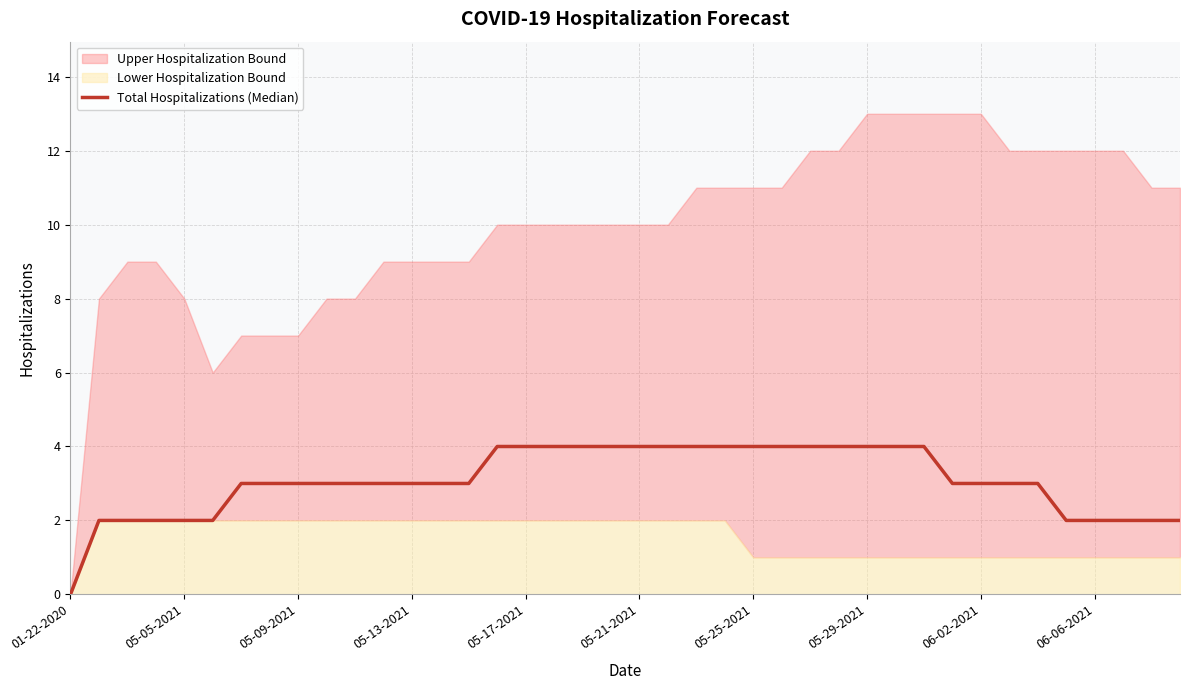

What position from the left is 06-06-2021?

37